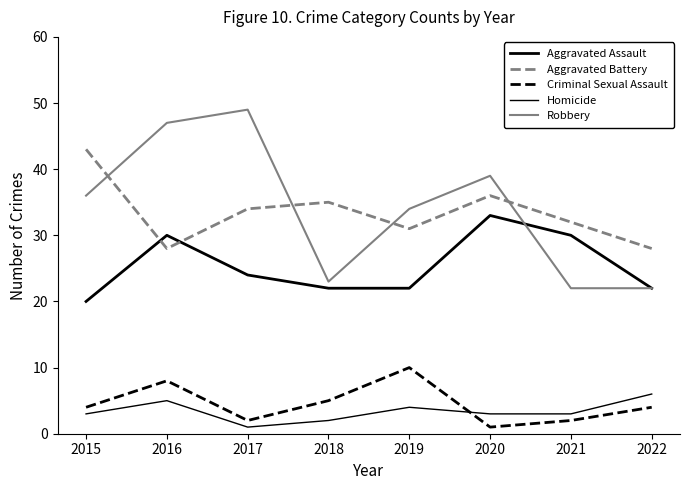

The value of Robbery at 2016 is 47. True or false?

True